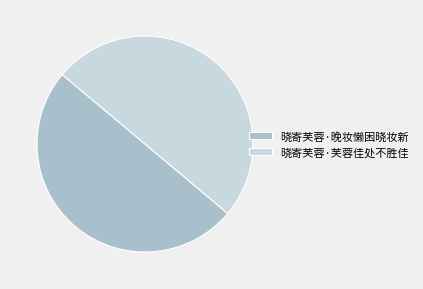

Combined, do 晓寄芙蓉·晚妆懒困晓妆新 and 晓寄芙蓉·芙蓉佳处不胜佳 account for over 50%?

Yes